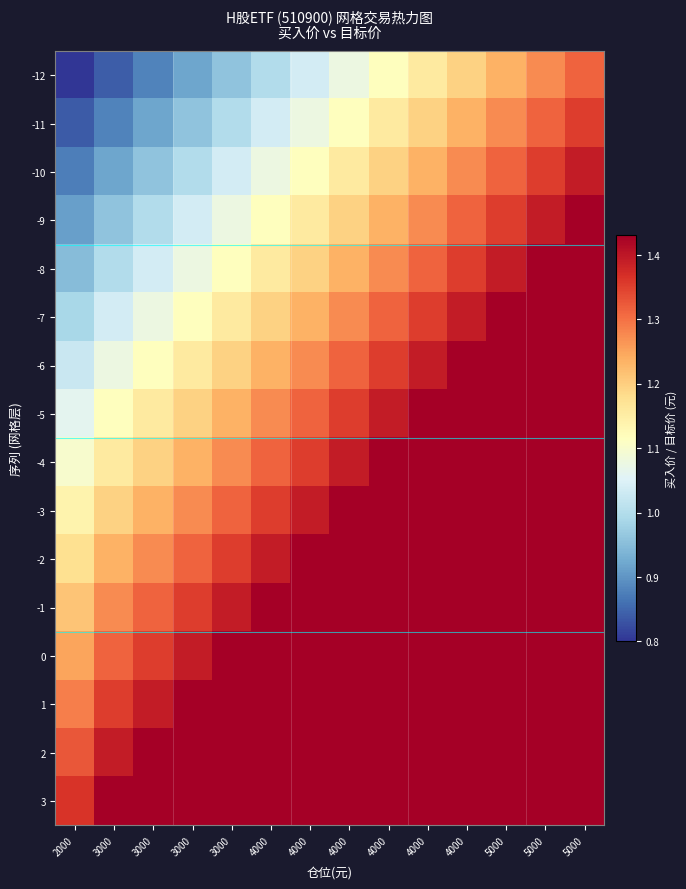

At how many categories does at least one series exceed 1?

14